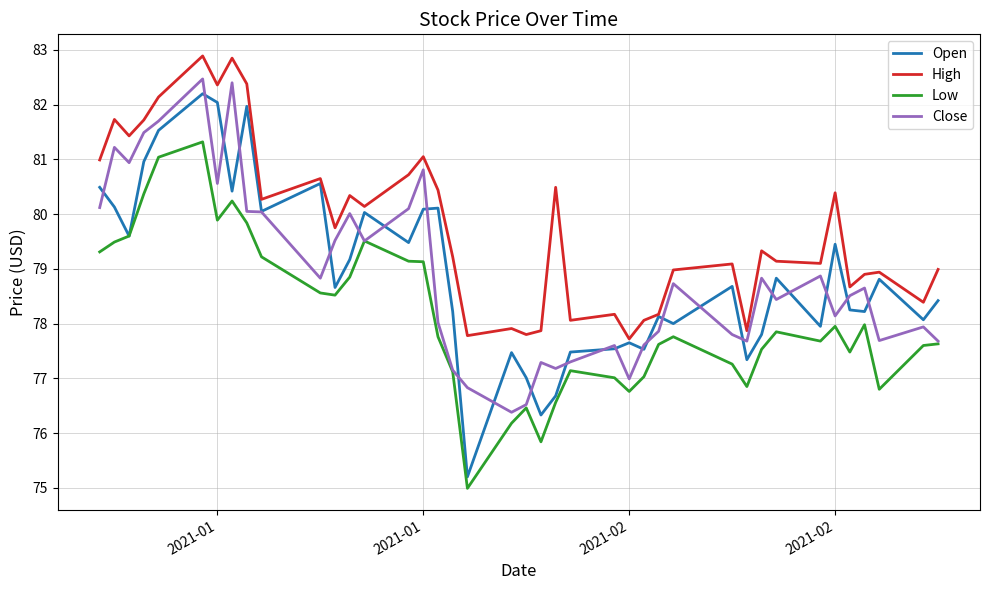

True or false: Low and High intersect in this chart.

False